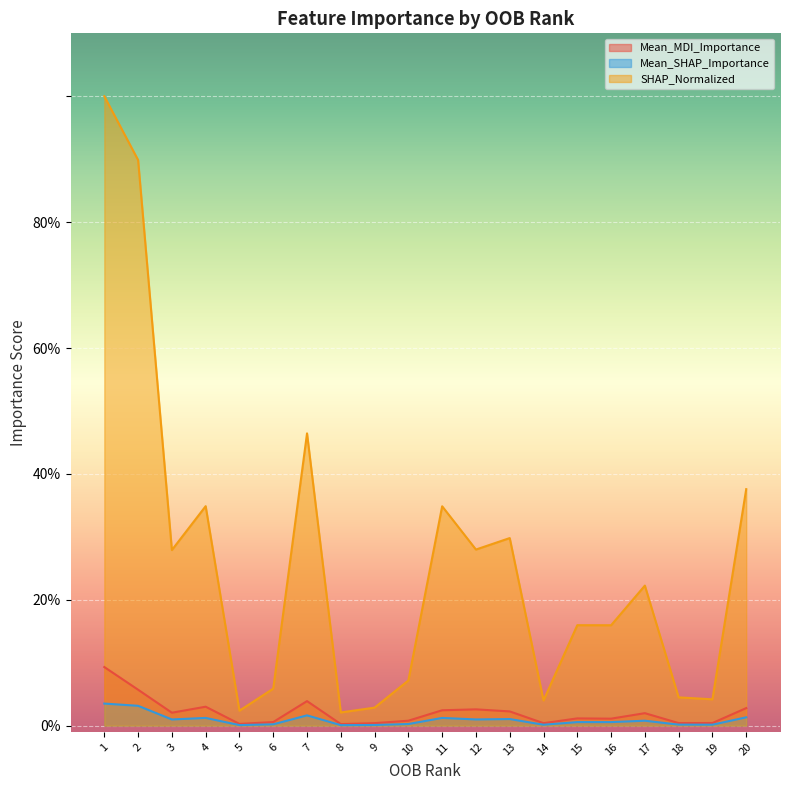

How many lines are shown in the chart?

3